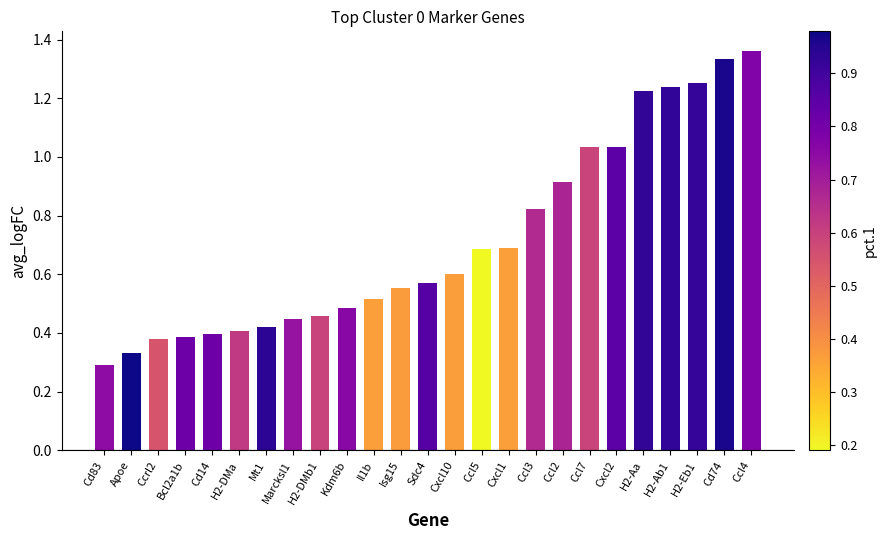

The value at Cd74 is 2.2. True or false?

False